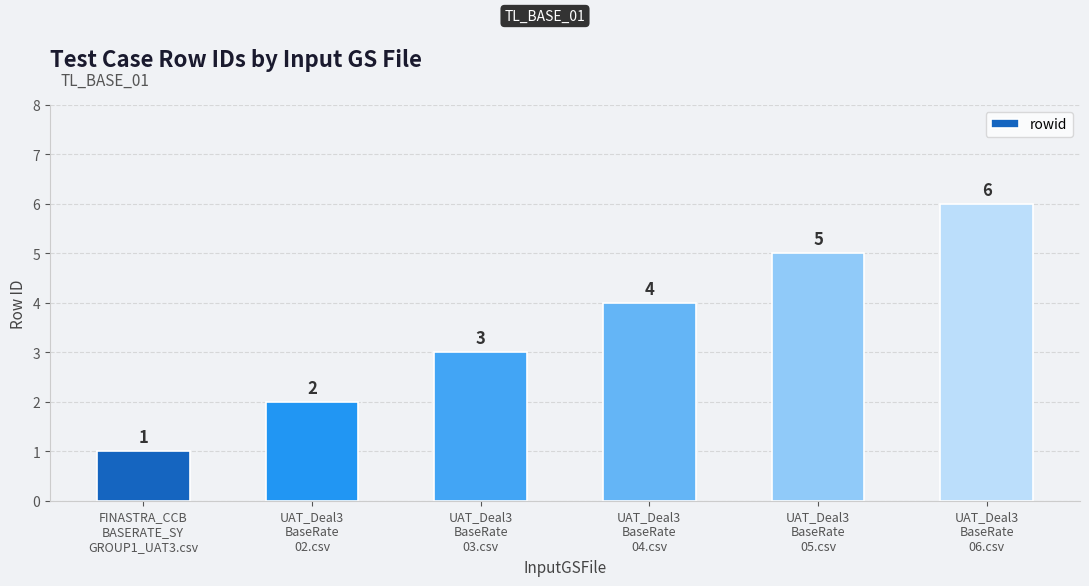

What is the change in value from FINASTRA_CCB
BASERATE_SY
GROUP1_UAT3.csv to UAT_Deal3
BaseRate
04.csv?

+3